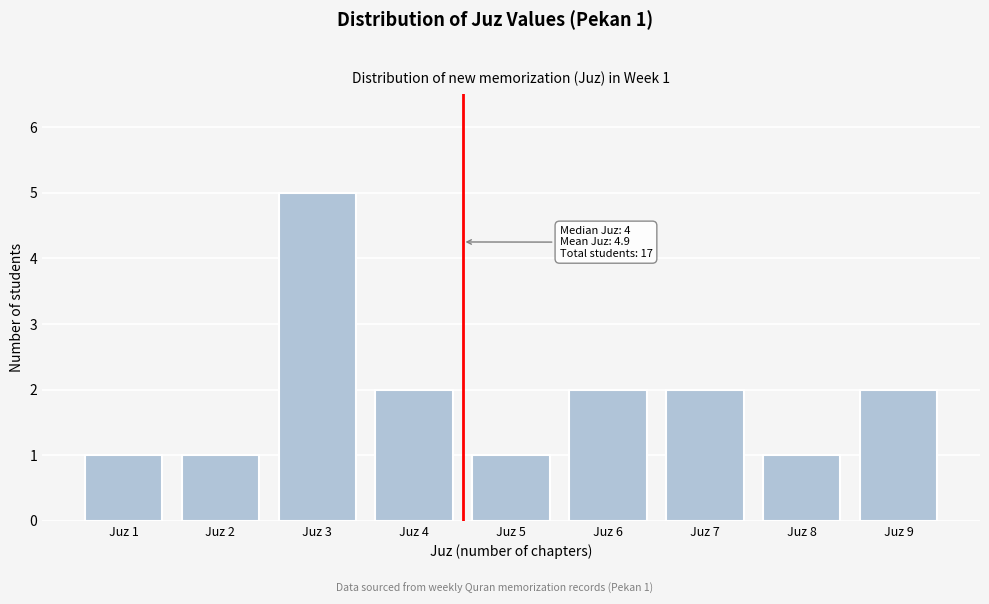

Reading left to right, transcribe all the data shown in this chart.

1	1	5	2	1	2	2	1	2